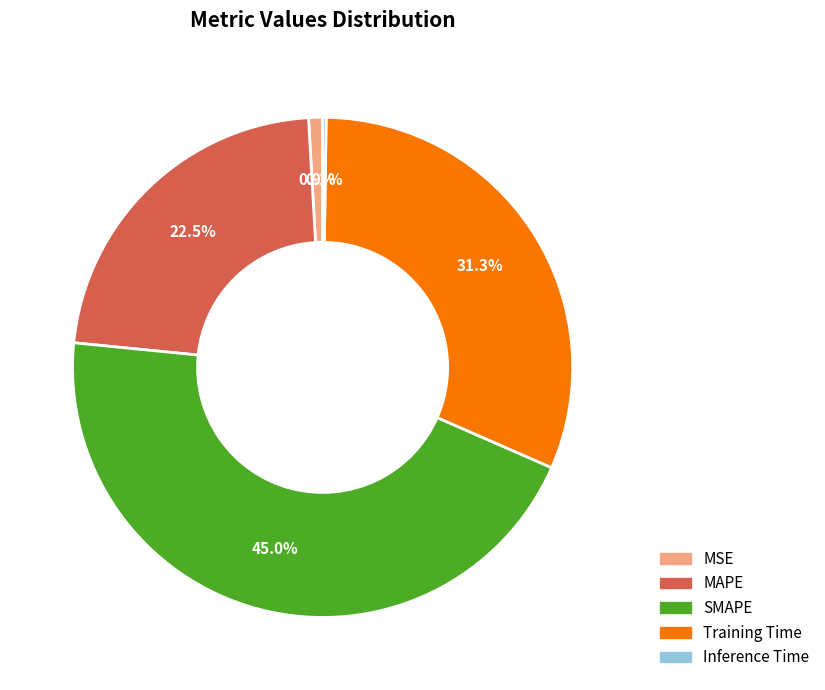

What is the ratio of the value at SMAPE to the value at Training Time?

1.4